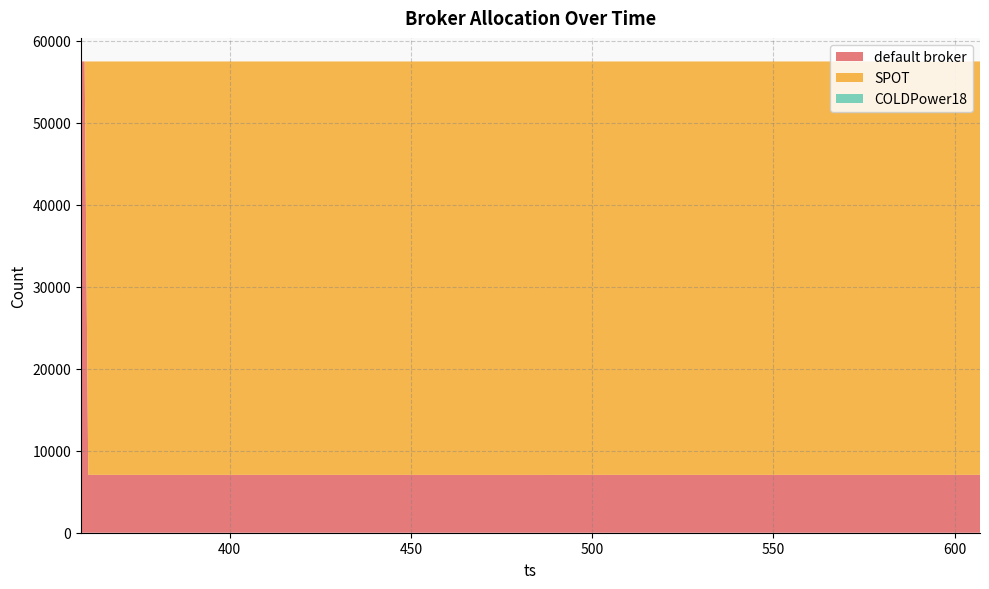

Reading left to right, list all the values displayed in this chart.

default broker: 57501	57501	7061	7059	7058	7059	7057	7058	7059	7060	7059	7059	7058	7058	7058	7058	7056	7054	7053	7053	7056	7057	7058	7060	7060	7060	7058	7058	7058	7059	7058	7060	7060	7060	7060	7059	7059	7058	7059	7060
SPOT: 0	0	50440	50442	50443	50442	50444	50443	50442	50441	50442	50442	50443	50443	50443	50443	50445	50447	50448	50448	50445	50444	50443	50441	50441	50441	50443	50443	50443	50442	50443	50441	50441	50441	50441	50442	50442	50443	50442	50441
COLDPower18: 0	0	0	0	0	0	0	0	0	0	0	0	0	0	0	0	0	0	0	0	0	0	0	0	0	0	0	0	0	0	0	0	0	0	0	0	0	0	0	0